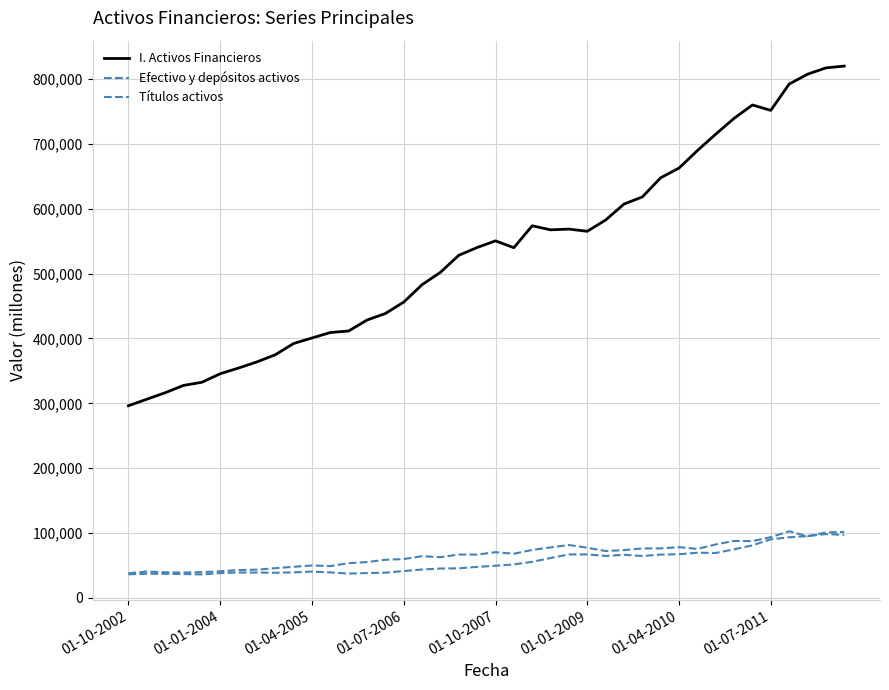

In I. Activos Financieros, how many points are lower than both neighbors (excluding endpoints)?

4